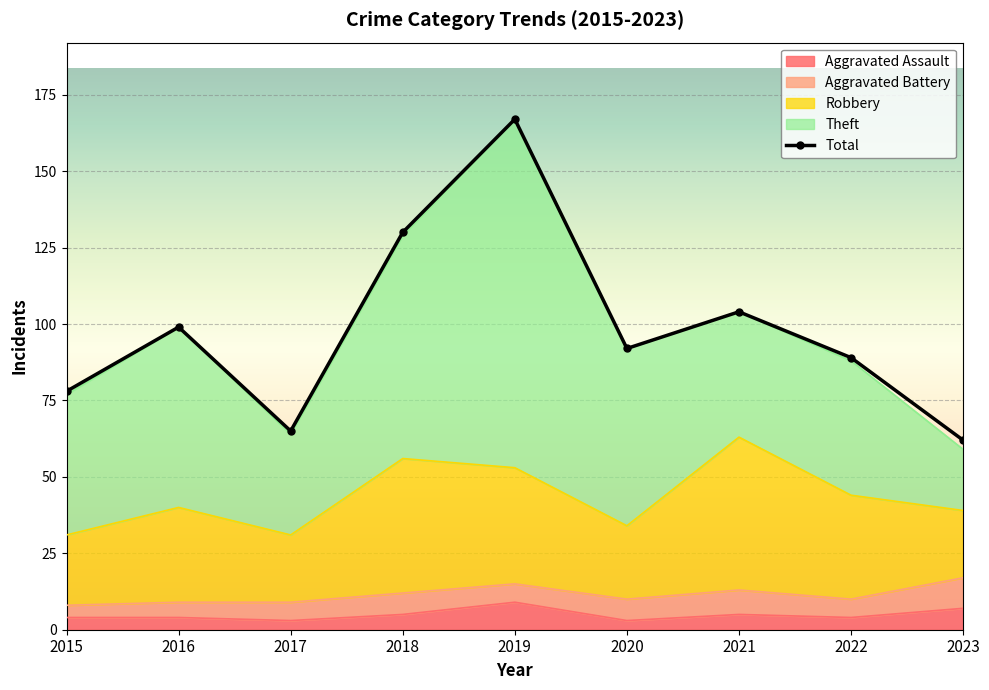

At which label does Theft reach its peak?

2019